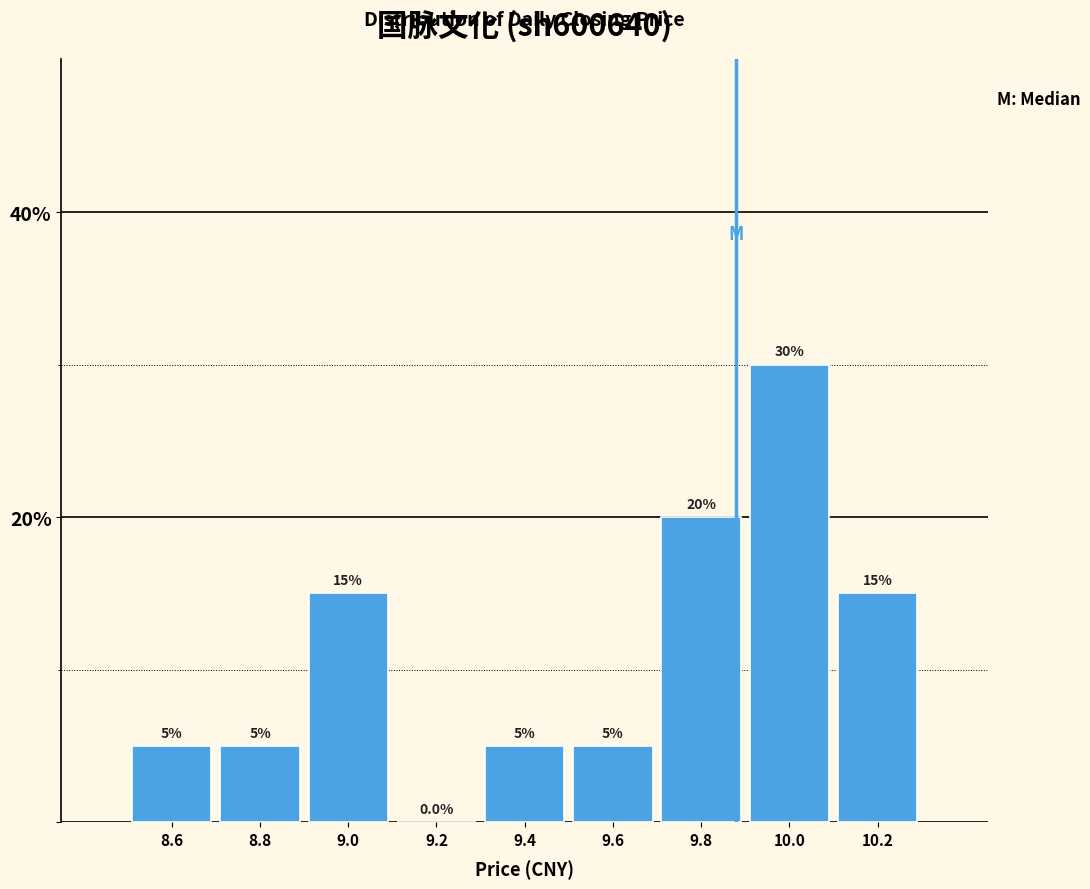

Over which range of the x-axis is the bar tallest?

9.9 to 10.1